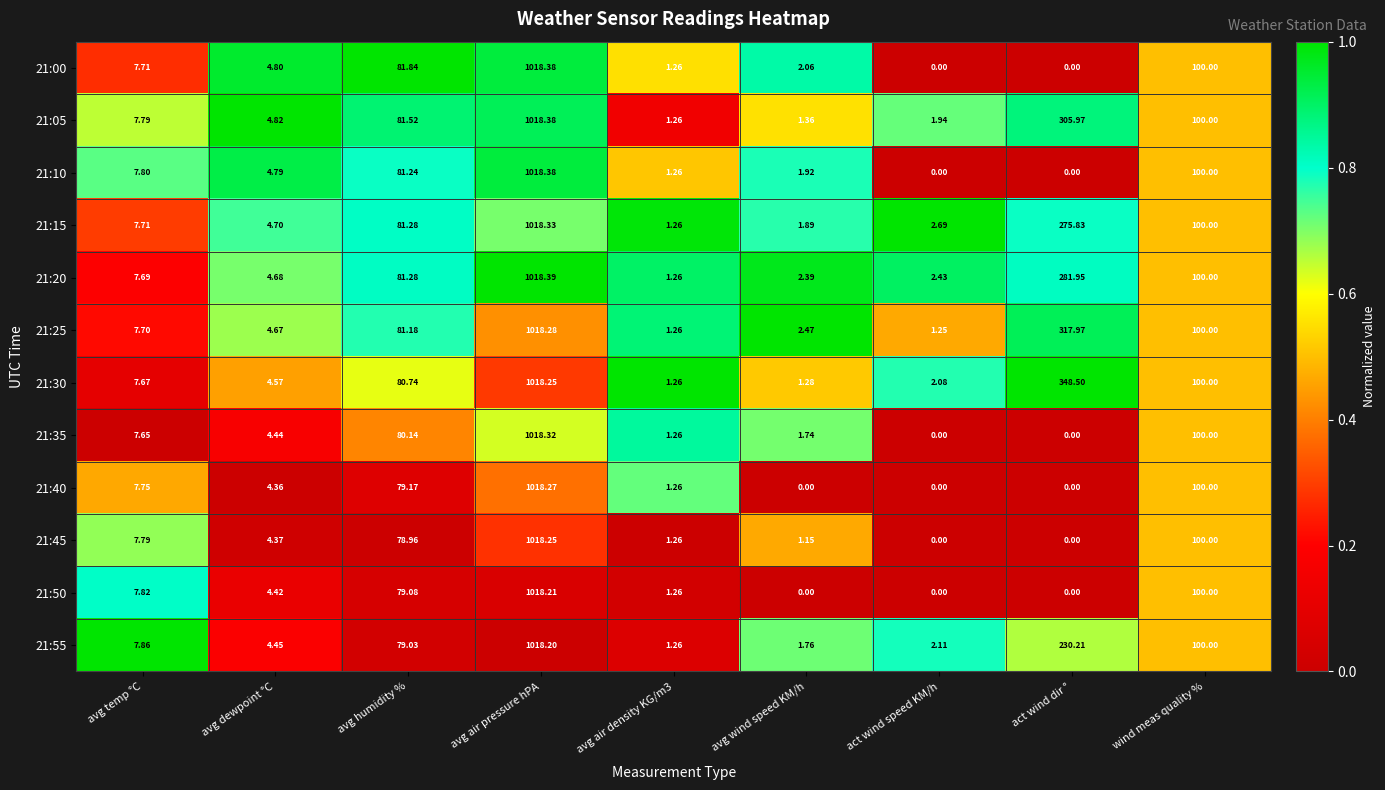

At which label does 21:20 reach its peak?

avg air pressure hPA